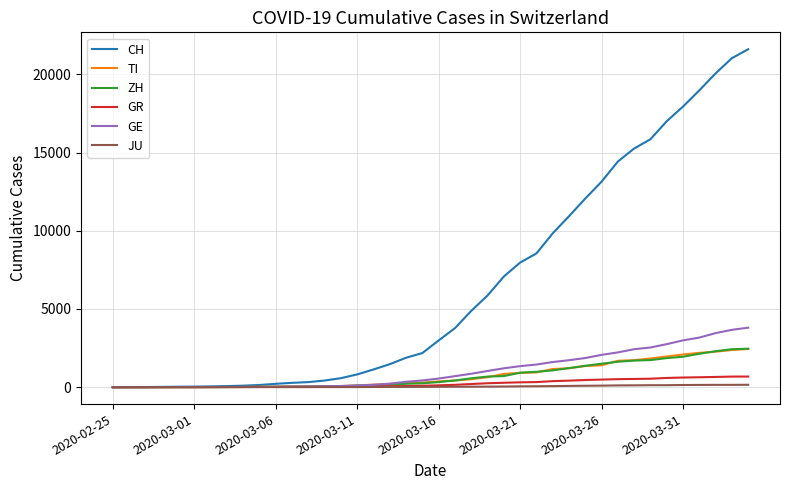

What is the maximum value shown in the chart?

21605